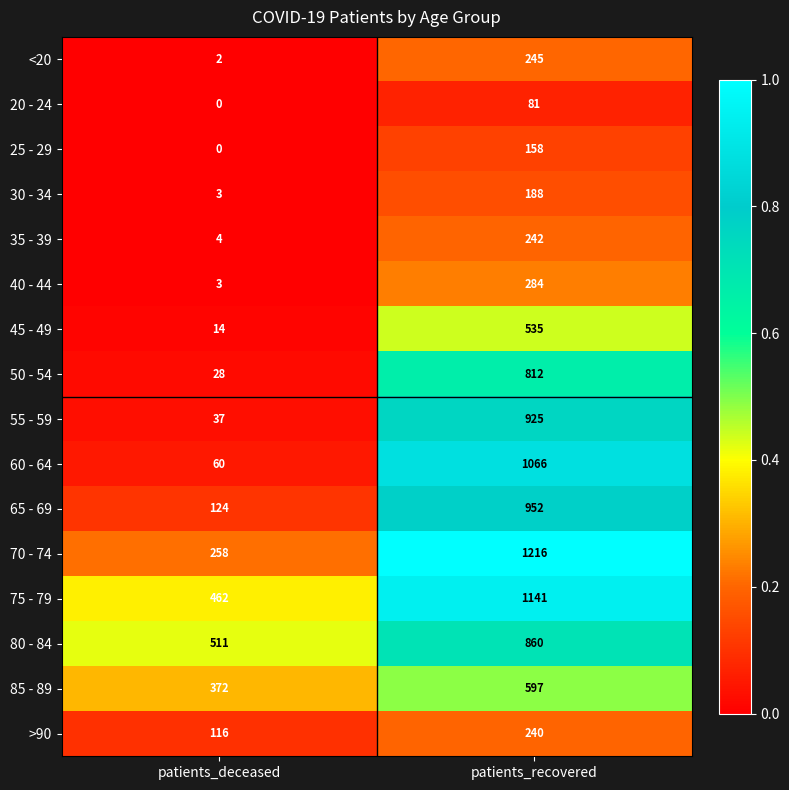

At which category is the sum across all series the highest?

patients_recovered